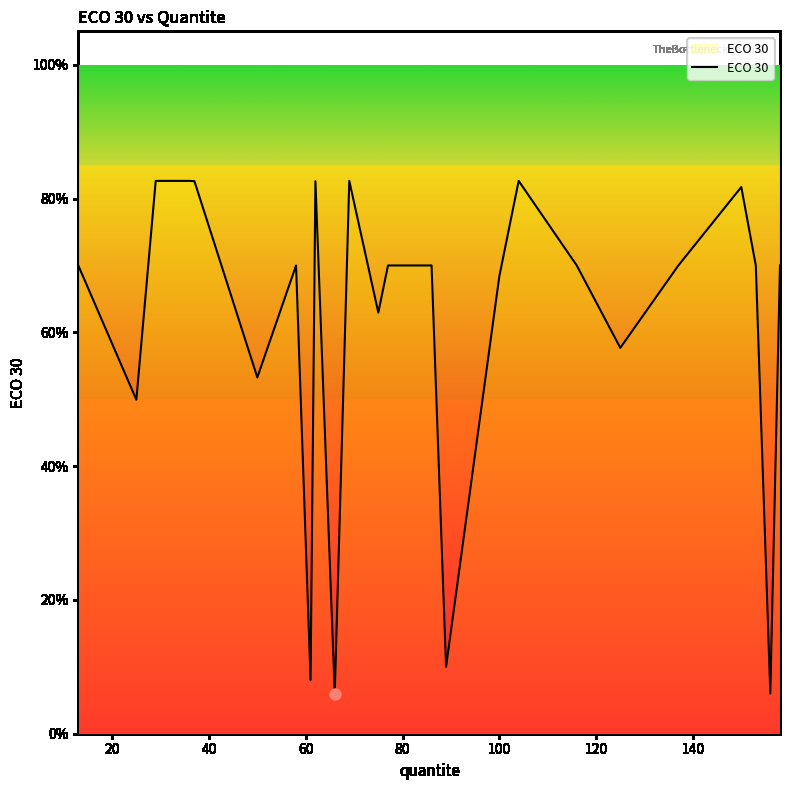

Does the chart display data point markers on the line(s)?

No